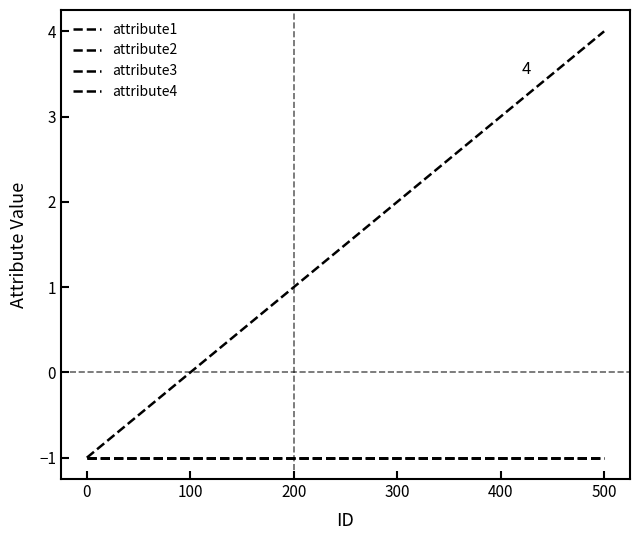

What is the value of the attribute2 point at the 1st from the left?

-1